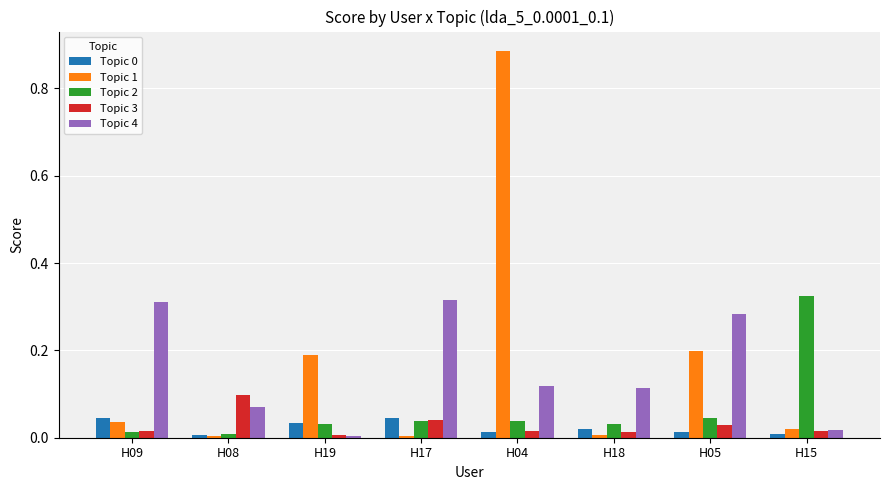

Is the value of Topic 2 at H15 greater than the value of Topic 0 at H15?

Yes